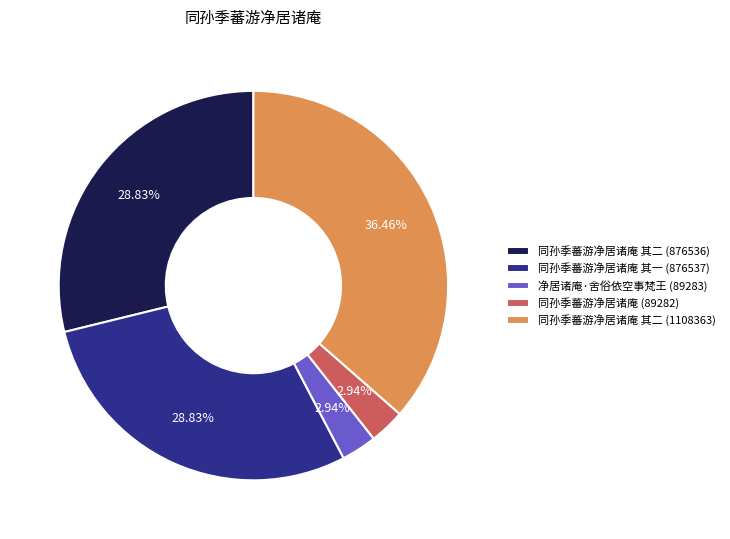

Which category has the biggest portion of the pie?

同孙季蕃游净居诸庵 其二 (1108363)